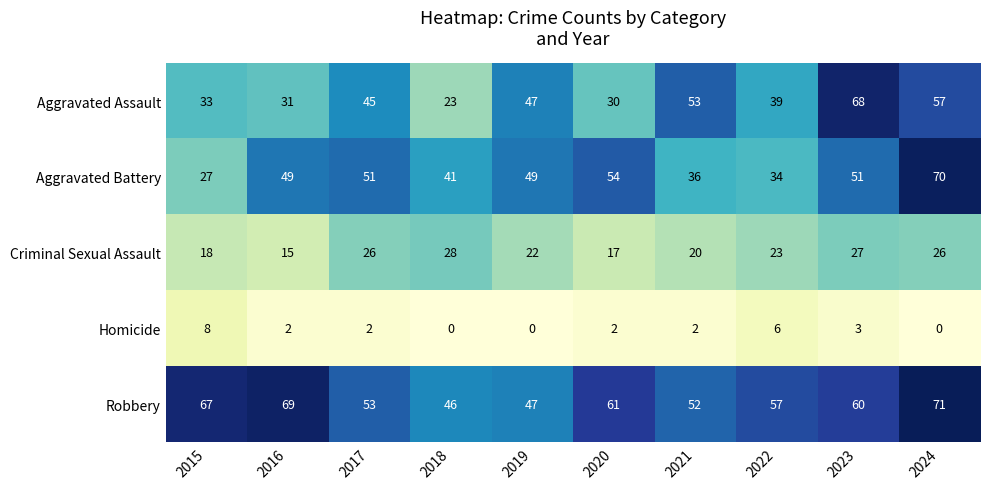

At how many categories does at least one series exceed 45?

10